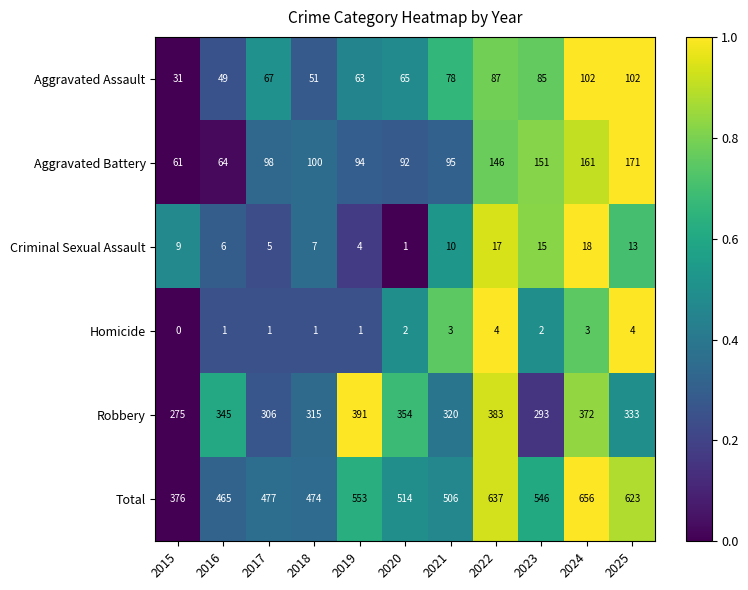

At which category is the sum across all series the highest?

2024